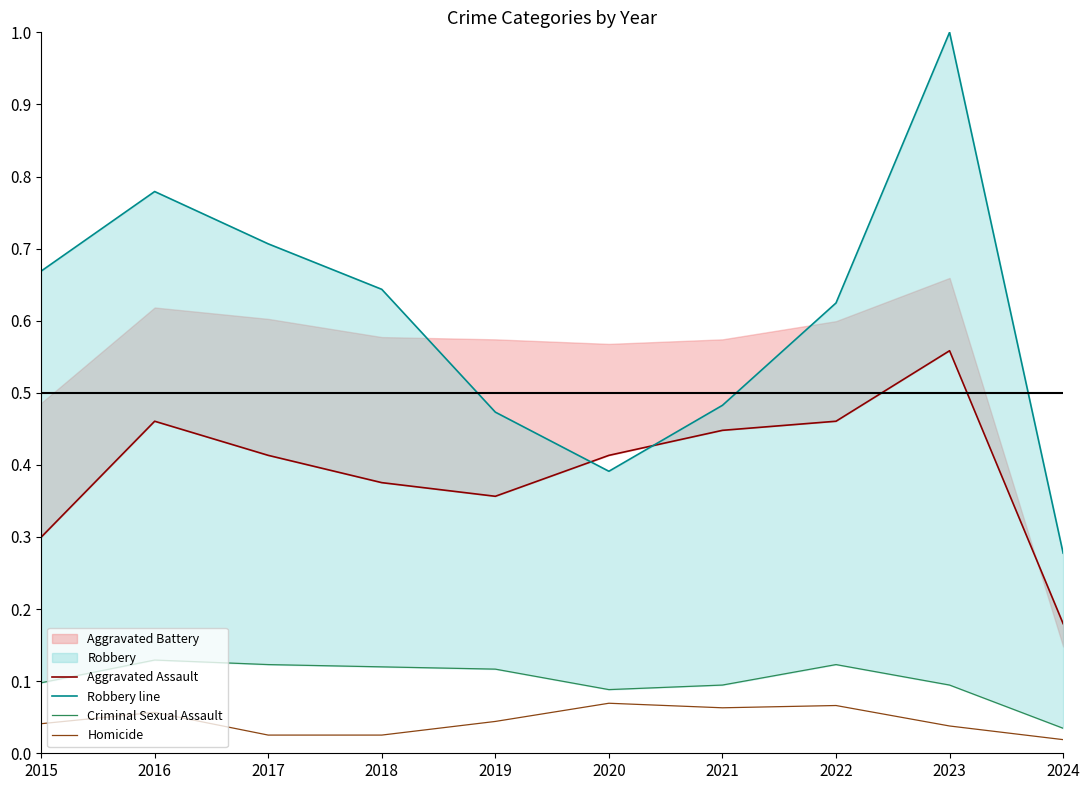

True or false: Robbery line has a value of 0.2 at 2022.

False